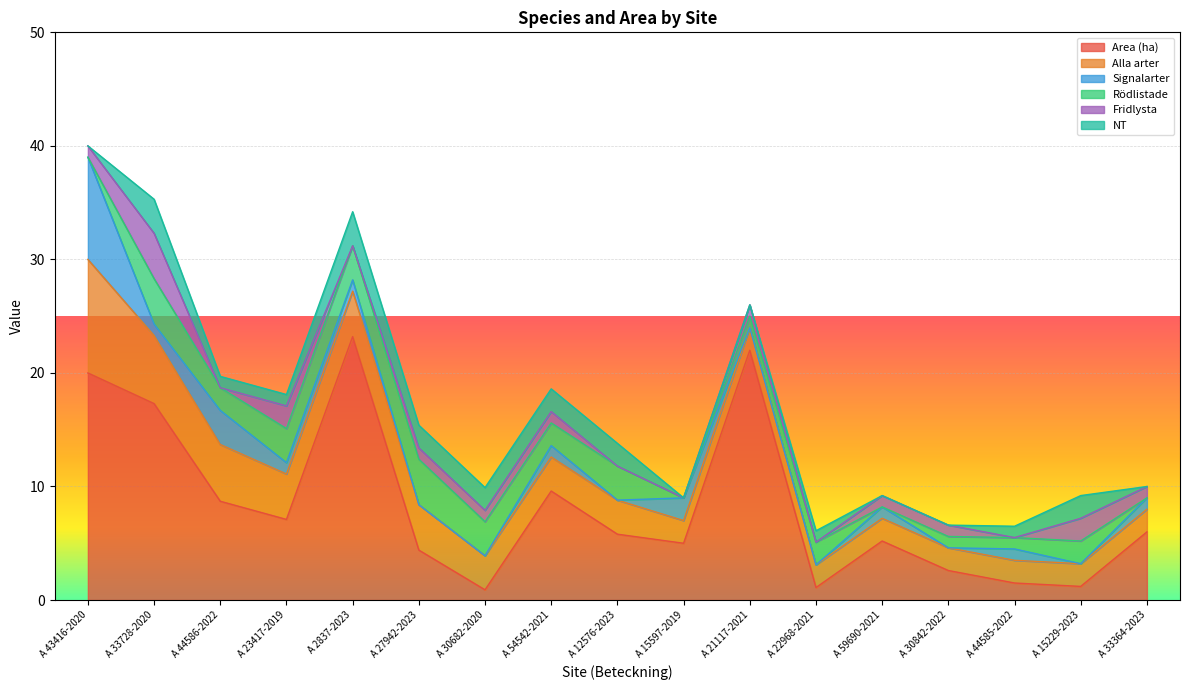

Is the value of Area (ha) at A 33364-2023 greater than the value of Signalarter at A 44585-2022?

Yes